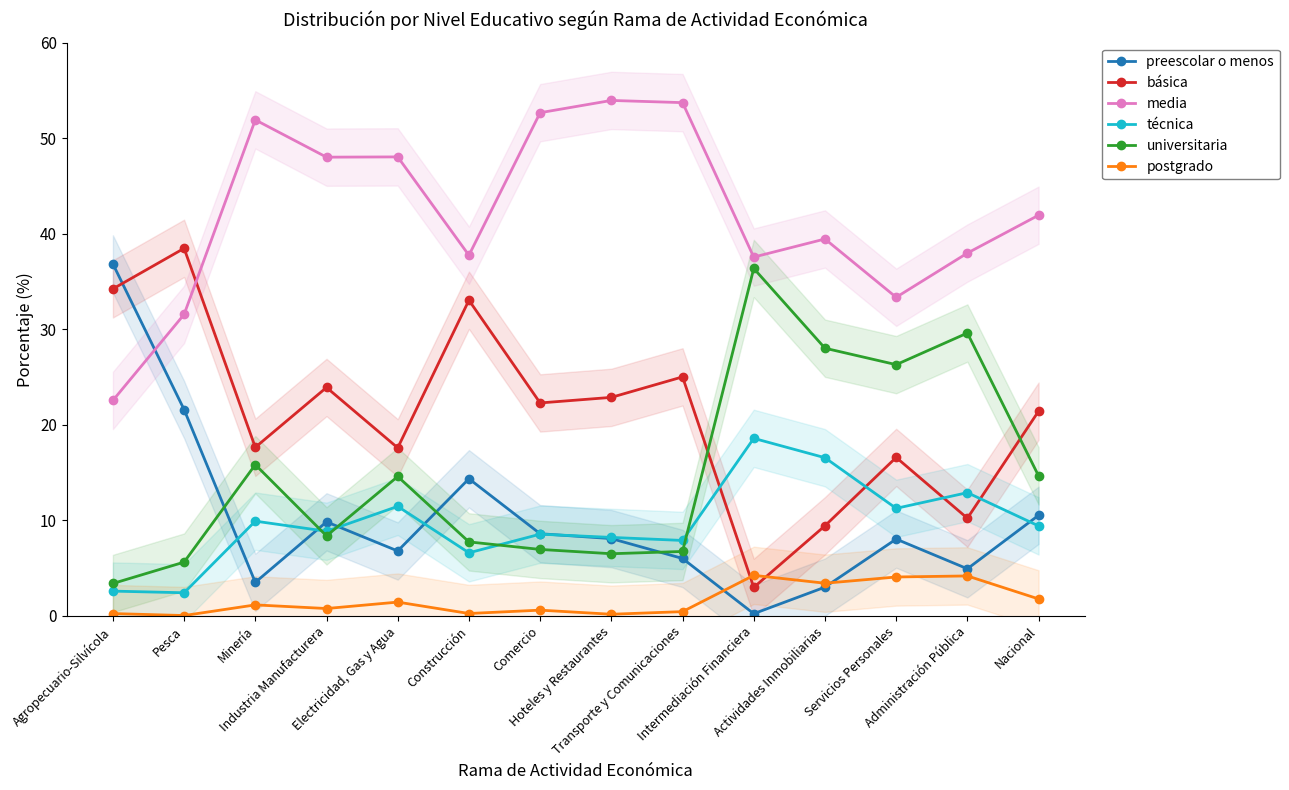

What is the label of the 6th point from the left?

Construcción